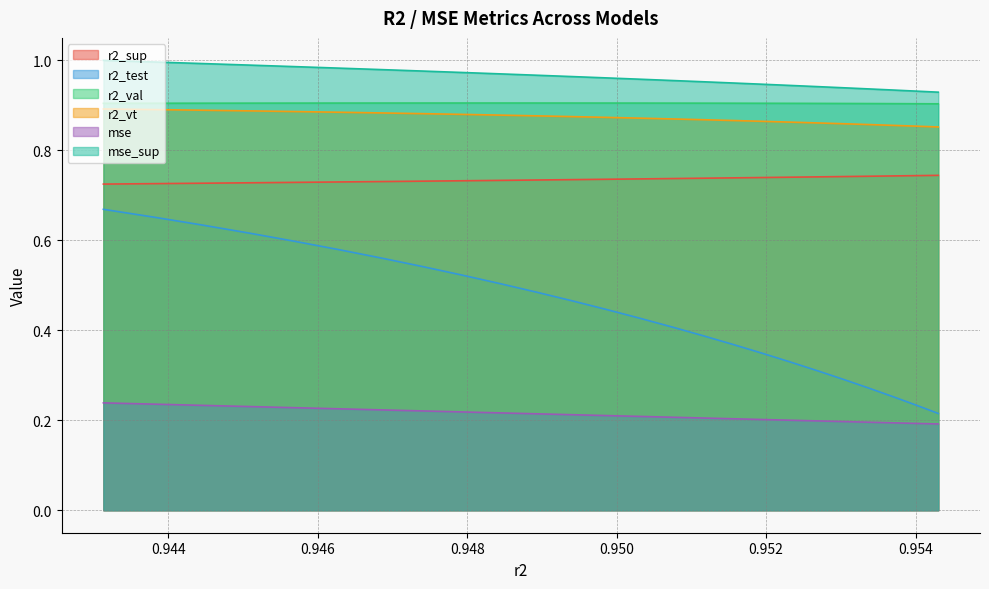

At how many categories does at least one series exceed 0?

25